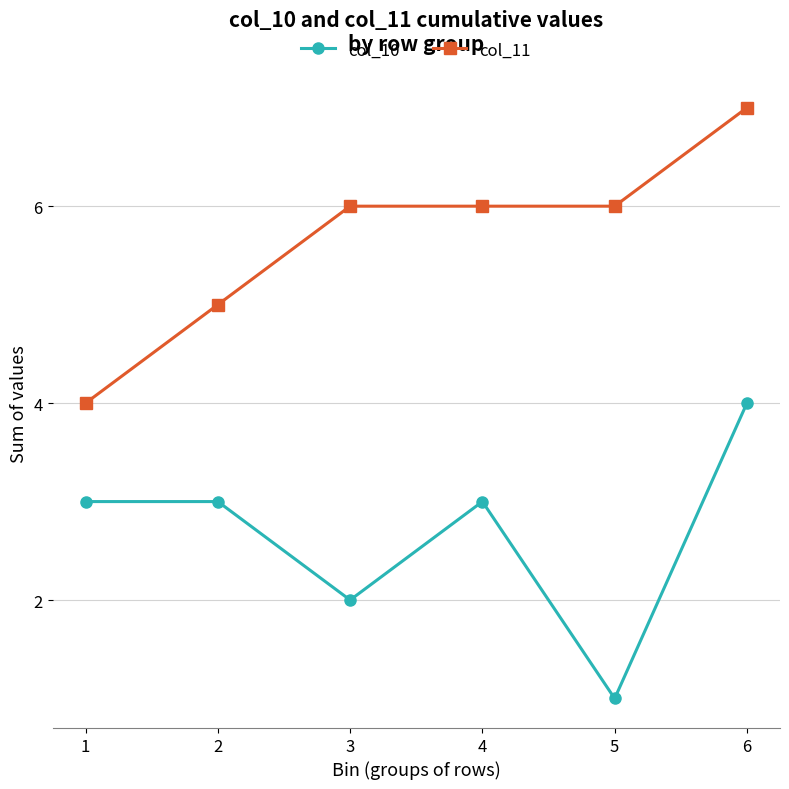

What is the minimum value for col_11?

4